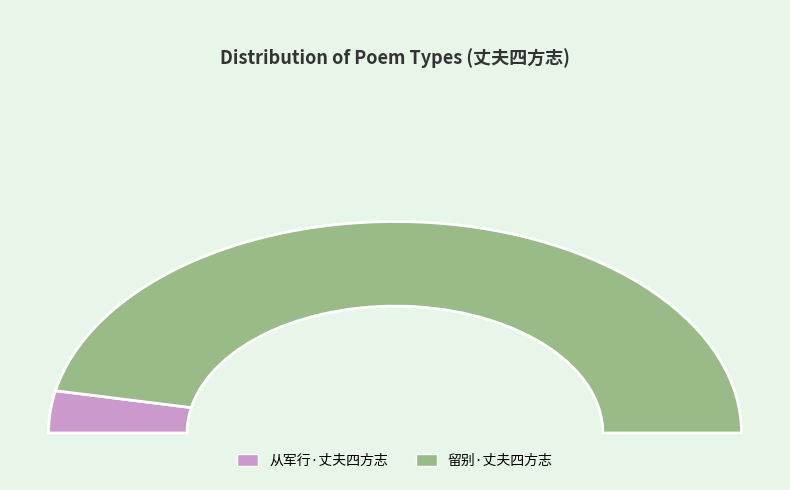

Which category has the biggest portion of the pie?

留别·丈夫四方志